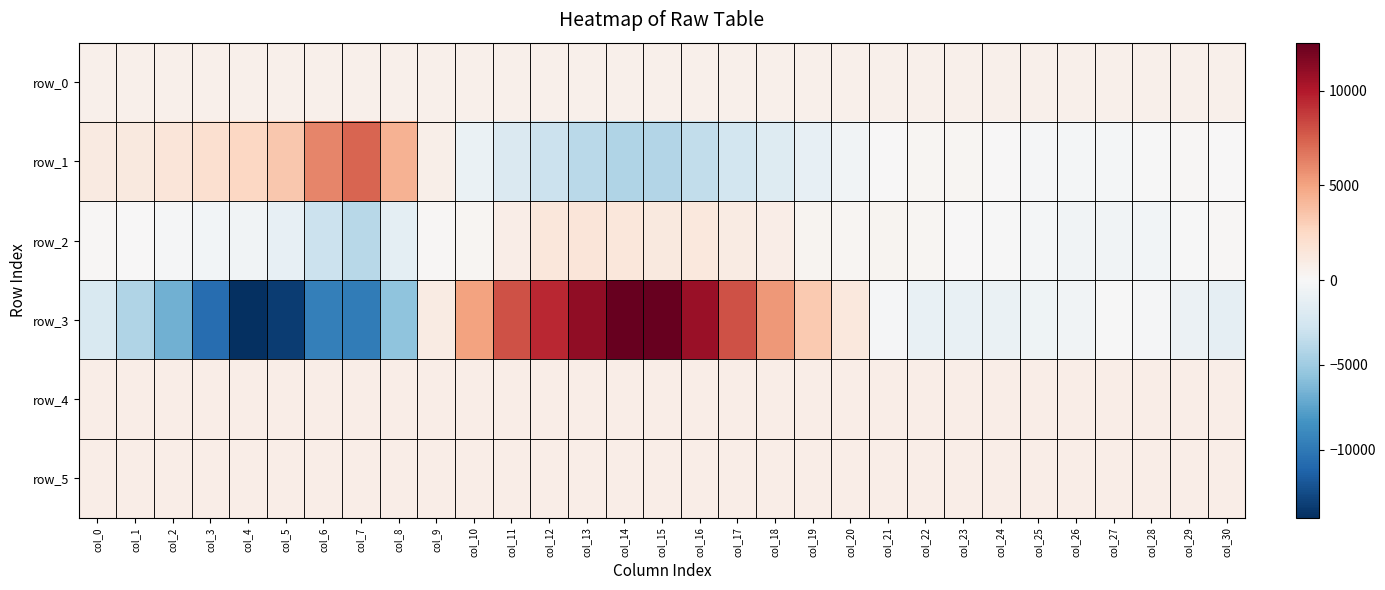

At which category does the chart reach its minimum across all series?

col_4